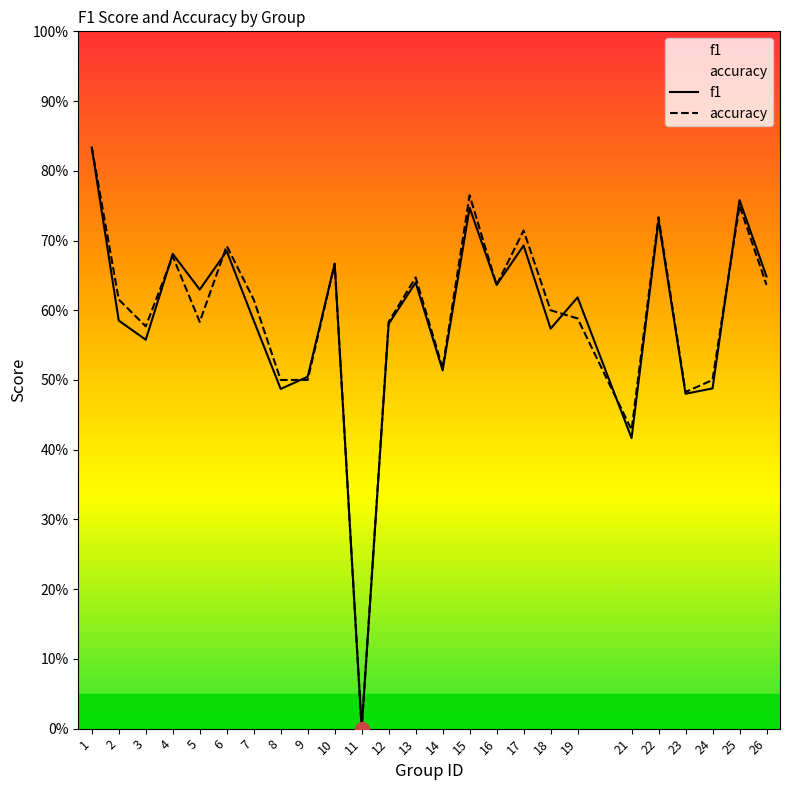

Is this an area chart (filled region under the line)?

No